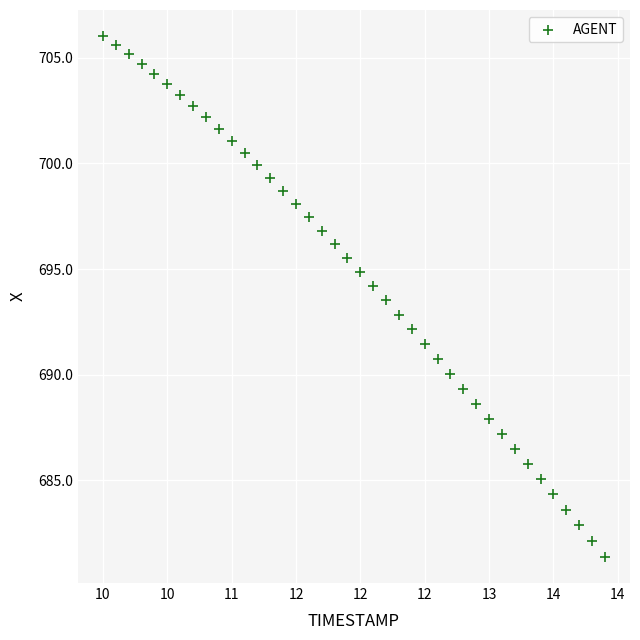

What is the range of Y values (max minus min)?

24.7